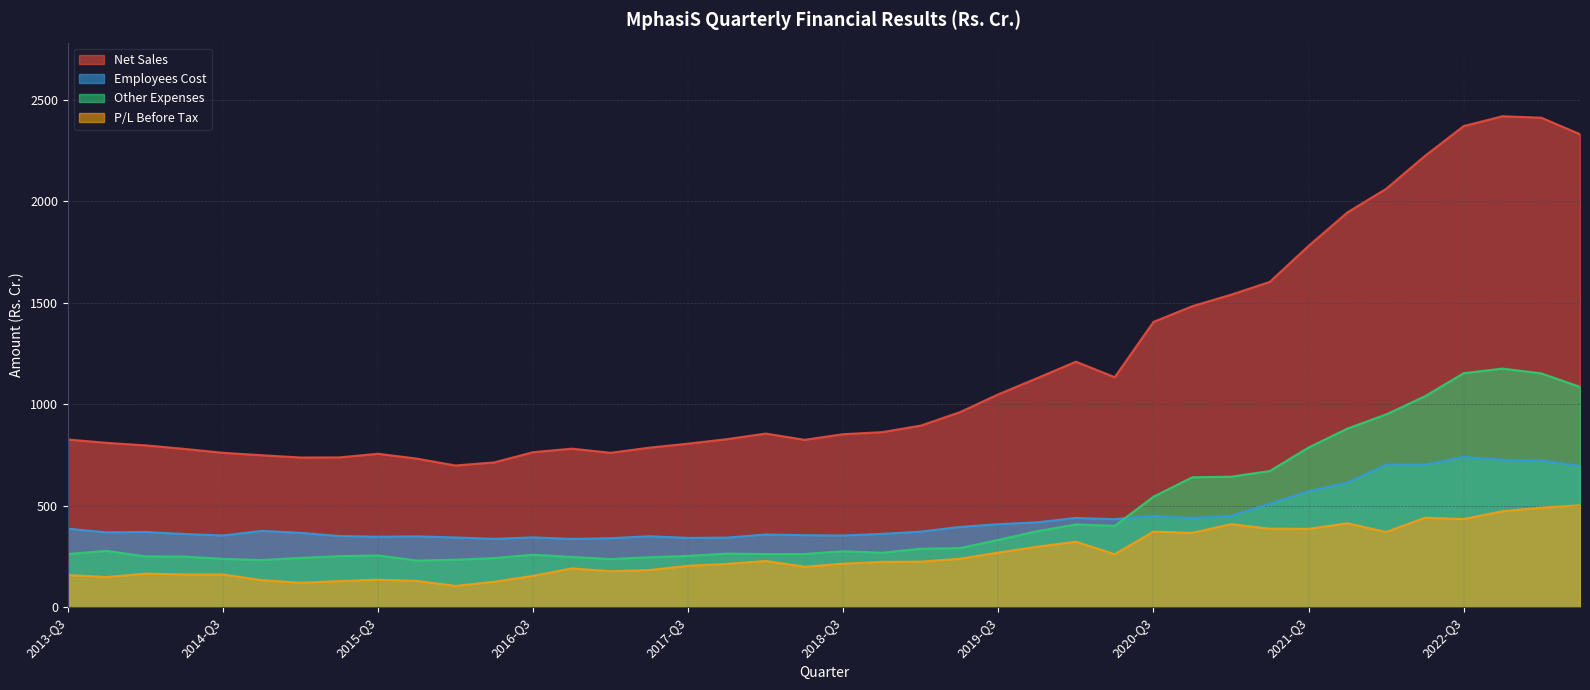

What is the difference between the Employees Cost values at 2021-Q2 and 2019-Q3?

100.6